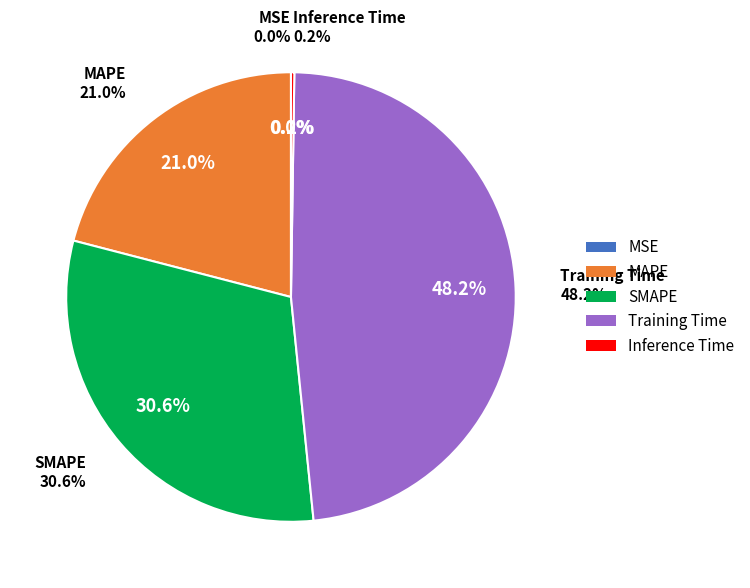

Is it true that MAPE is 21% of the pie?

True